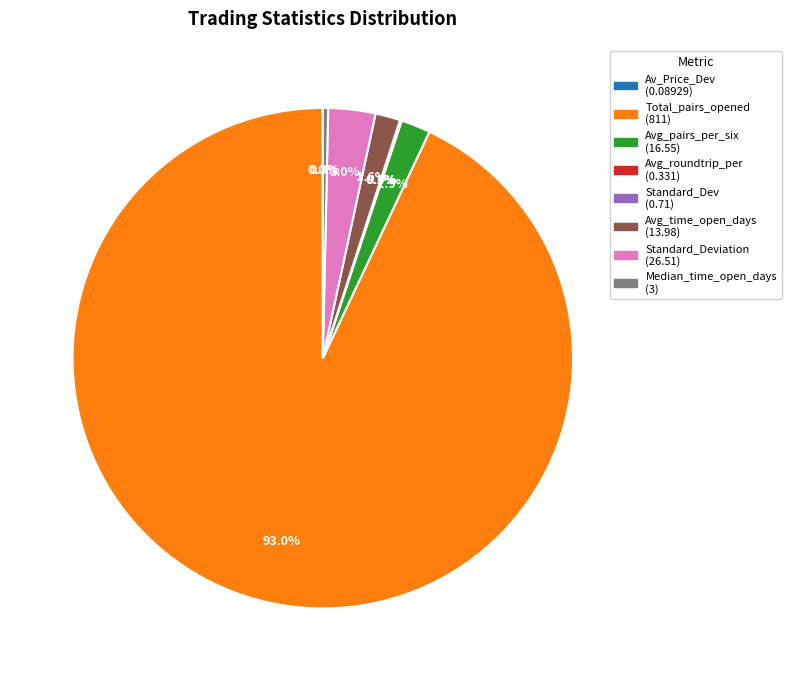

Is there a majority slice in this chart?

Yes